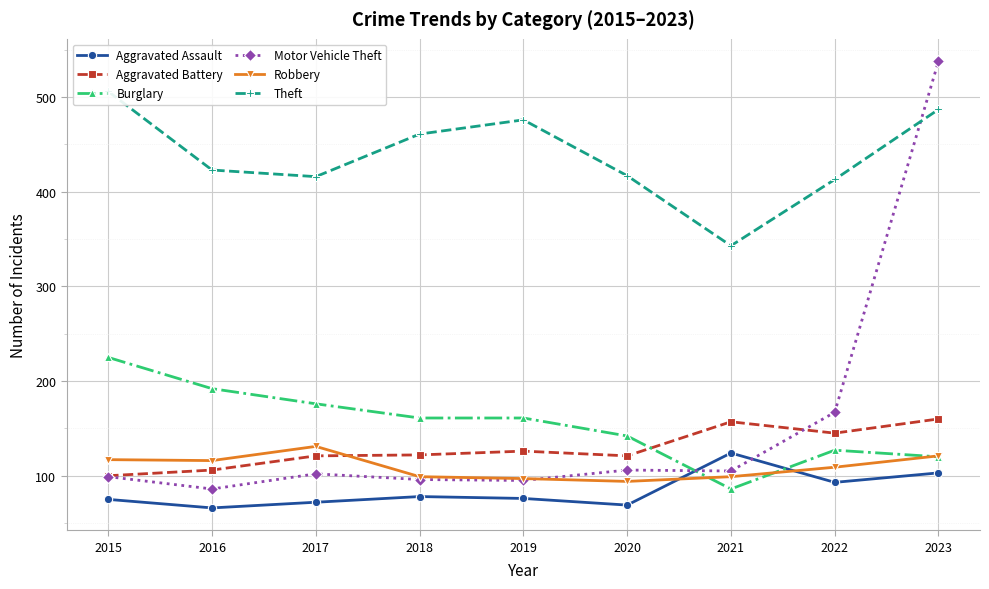

The value of Robbery at 2020 is 157. True or false?

False